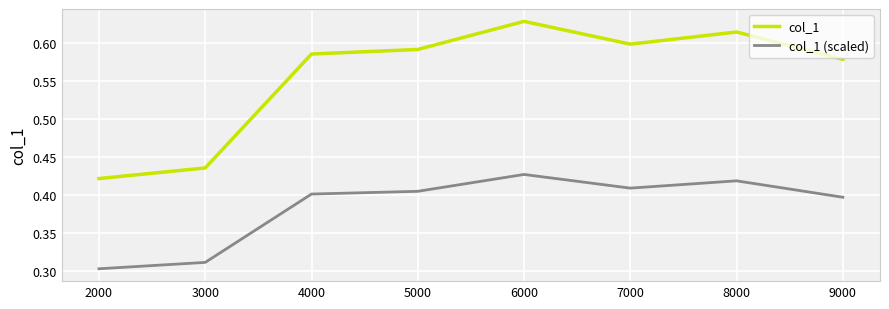

Which label corresponds to the smallest value in the chart?

2000